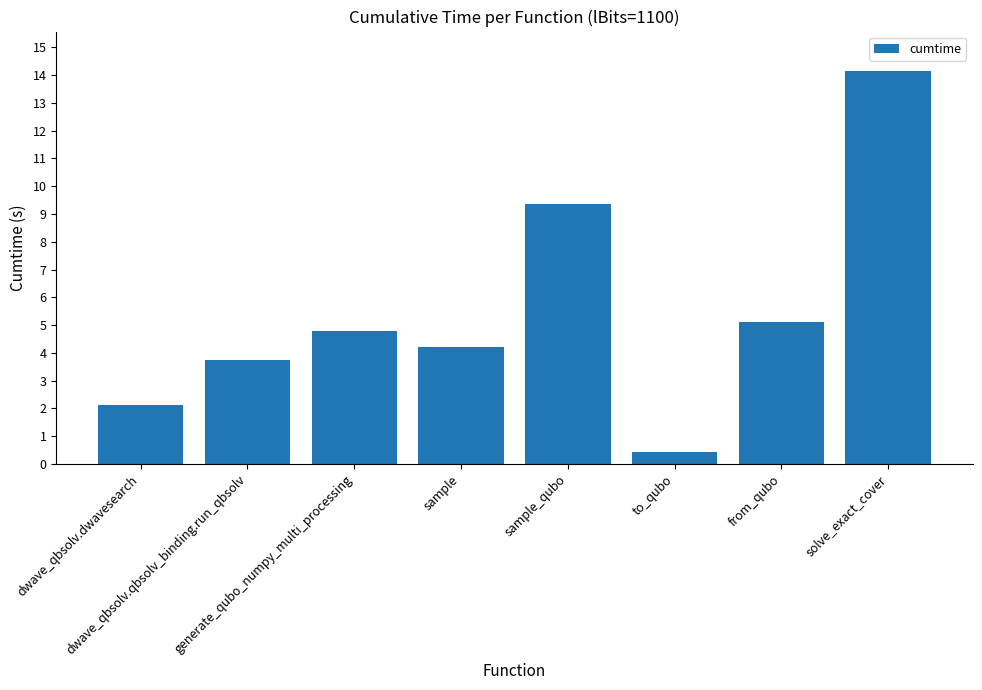

What is the label of the 2nd bar from the right?

from_qubo